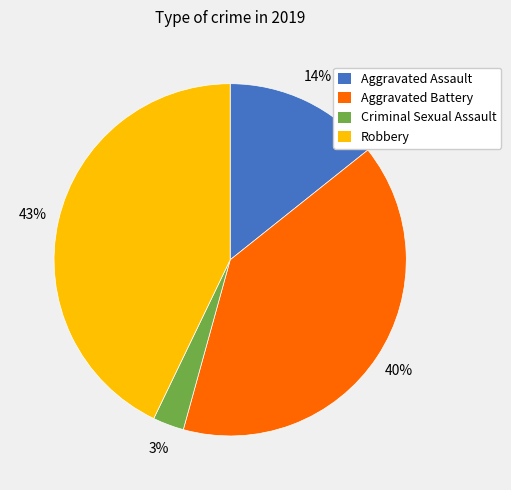

Rank the categories by value from lowest to highest.

Criminal Sexual Assault, Aggravated Assault, Aggravated Battery, Robbery